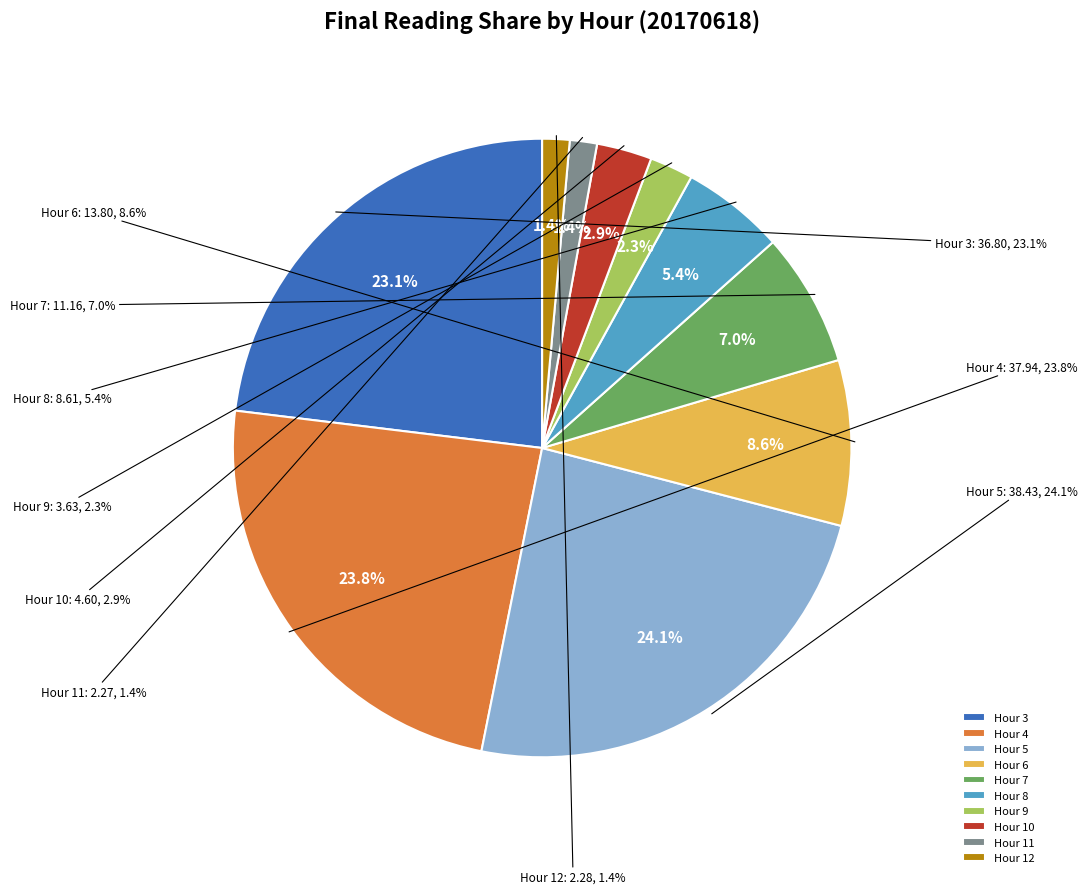

Approximately how many times larger is the value at Hour 3 compared to Hour 10?

8.0